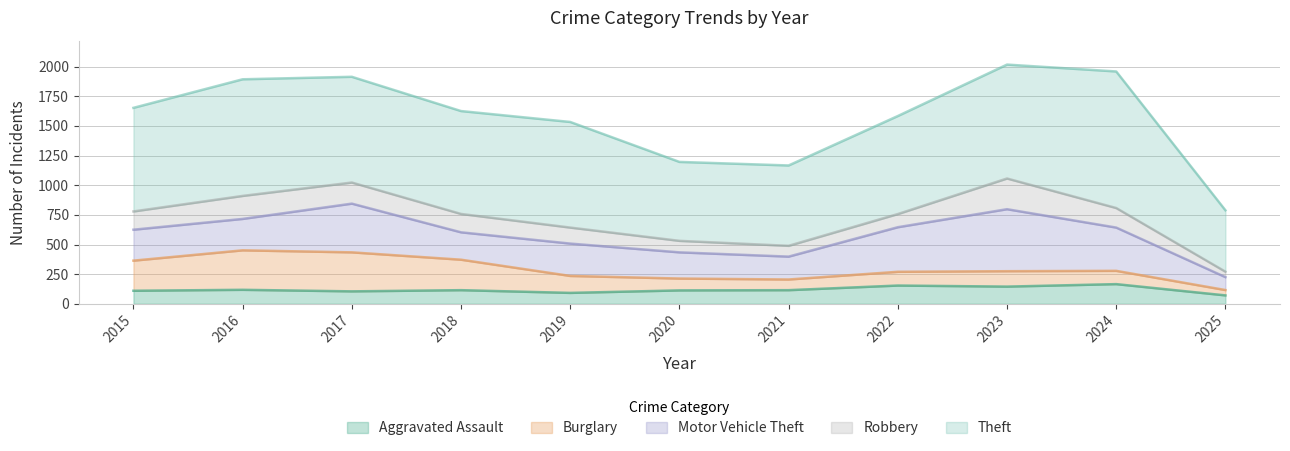

True or false: Motor Vehicle Theft and Aggravated Assault cross at least once.

False